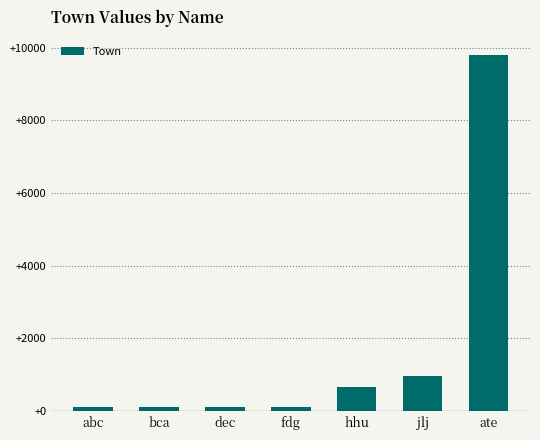

Which label corresponds to the largest value in the chart?

ate